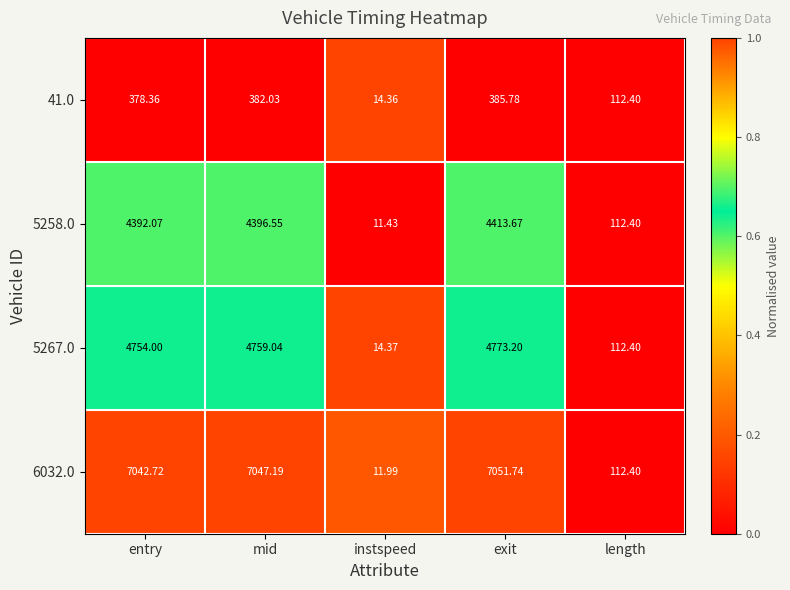

List the labels in order of 5258.0 value, largest first.

exit, mid, entry, length, instspeed